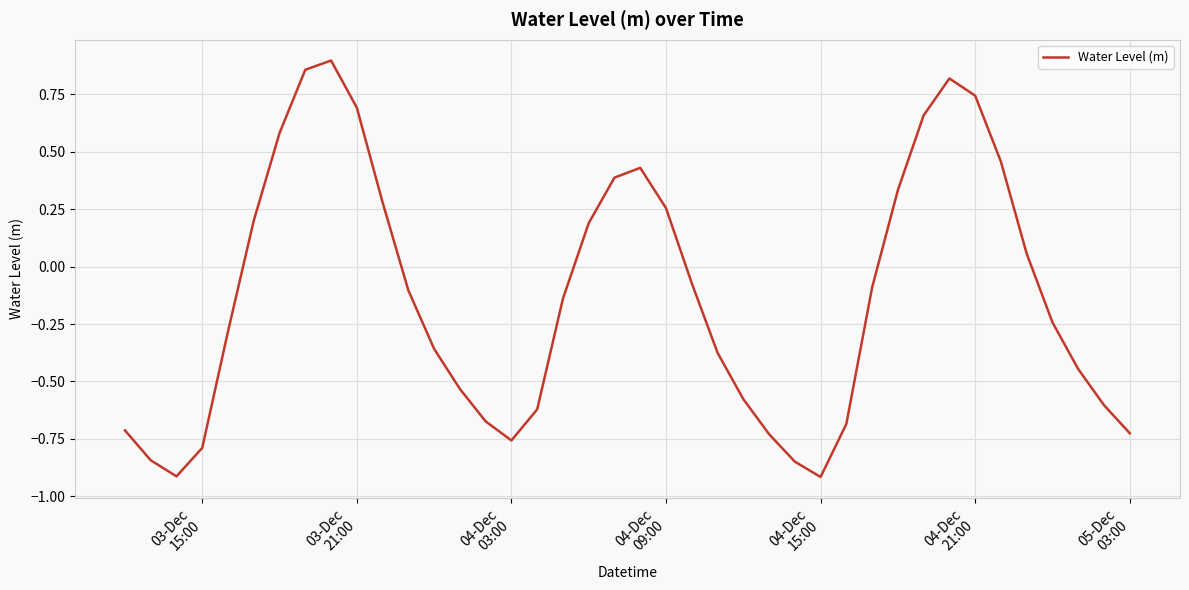

What is the smallest value displayed?

-0.9